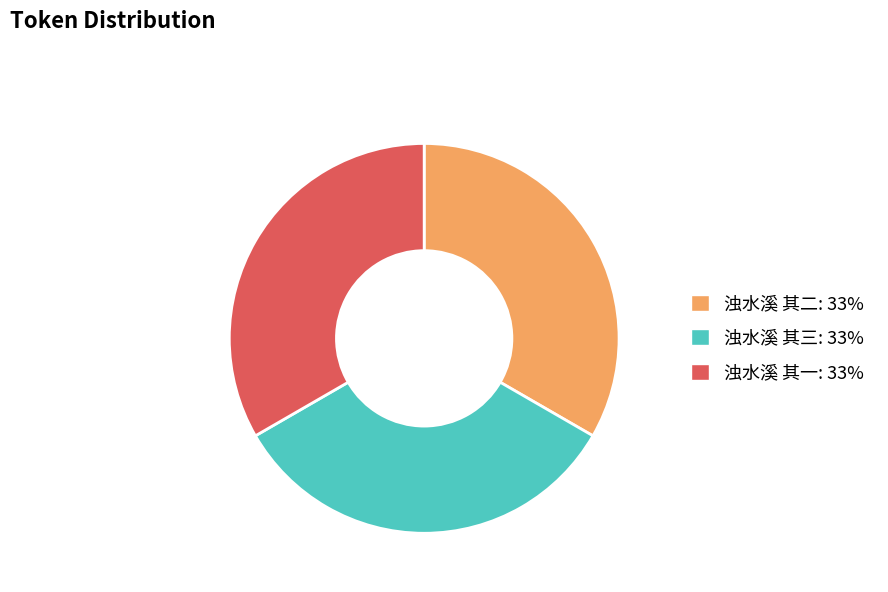

Do 浊水溪 其三 and 浊水溪 其二 together represent more than half of the pie?

Yes